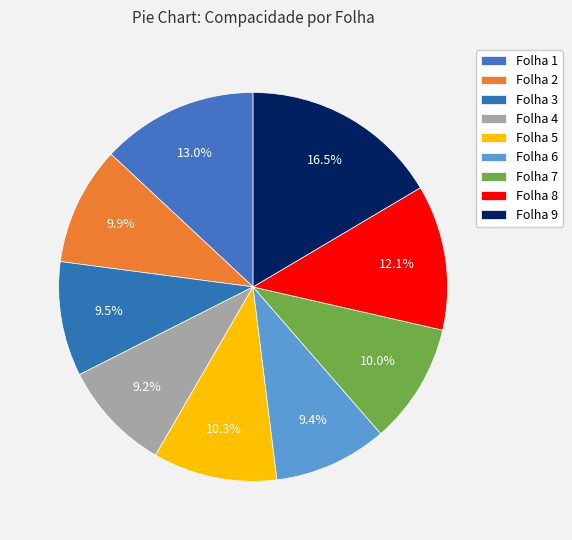

To the nearest percent, what portion does Folha 7 represent?

10%